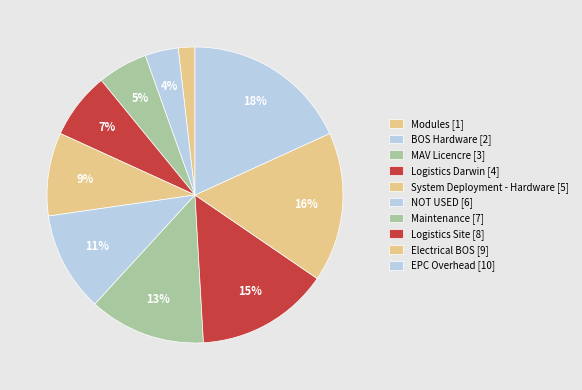

Which category has the biggest portion of the pie?

EPC Overhead